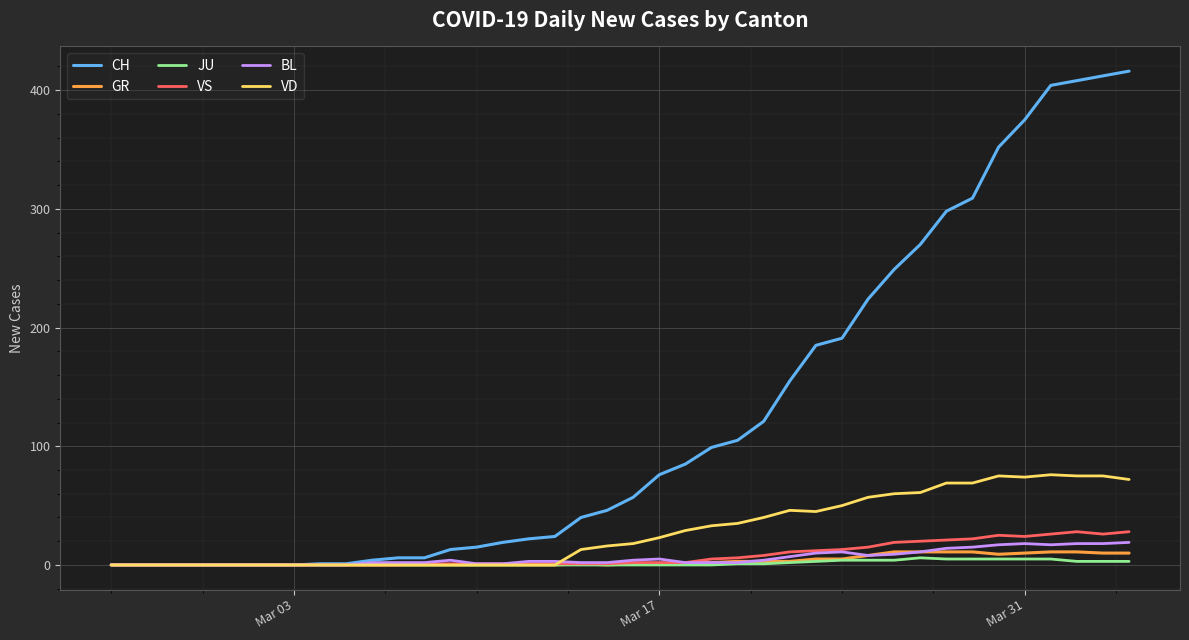

What is the highest value of the BL series?

19